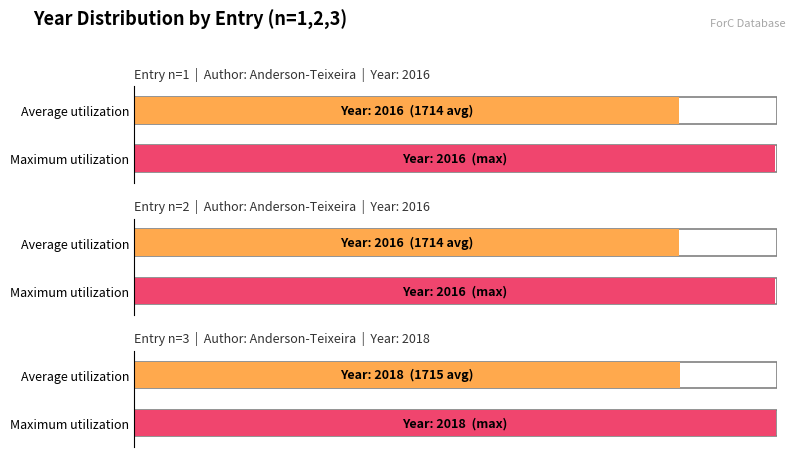

True or false: Average utilization has a value of 2016 at 1.

True